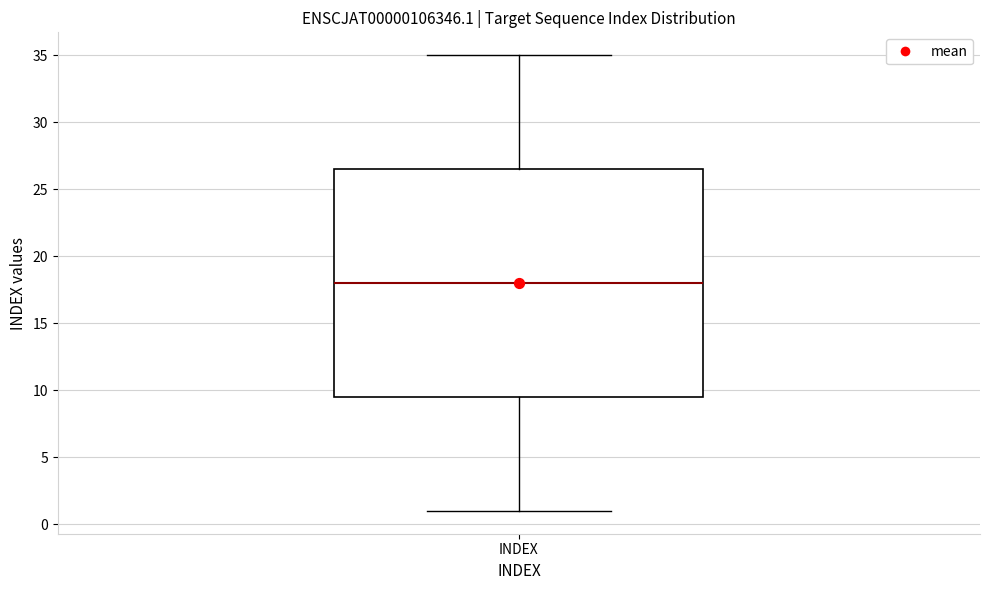

Read this box plot against the y-axis: the position of the median line, the range covered by the box, and the ends of both whiskers. The values are not printed on the chart, so give them approximately, as read against the axis.

median 18.0, box 9.5 to 26.5, whiskers 1.0 to 35.0